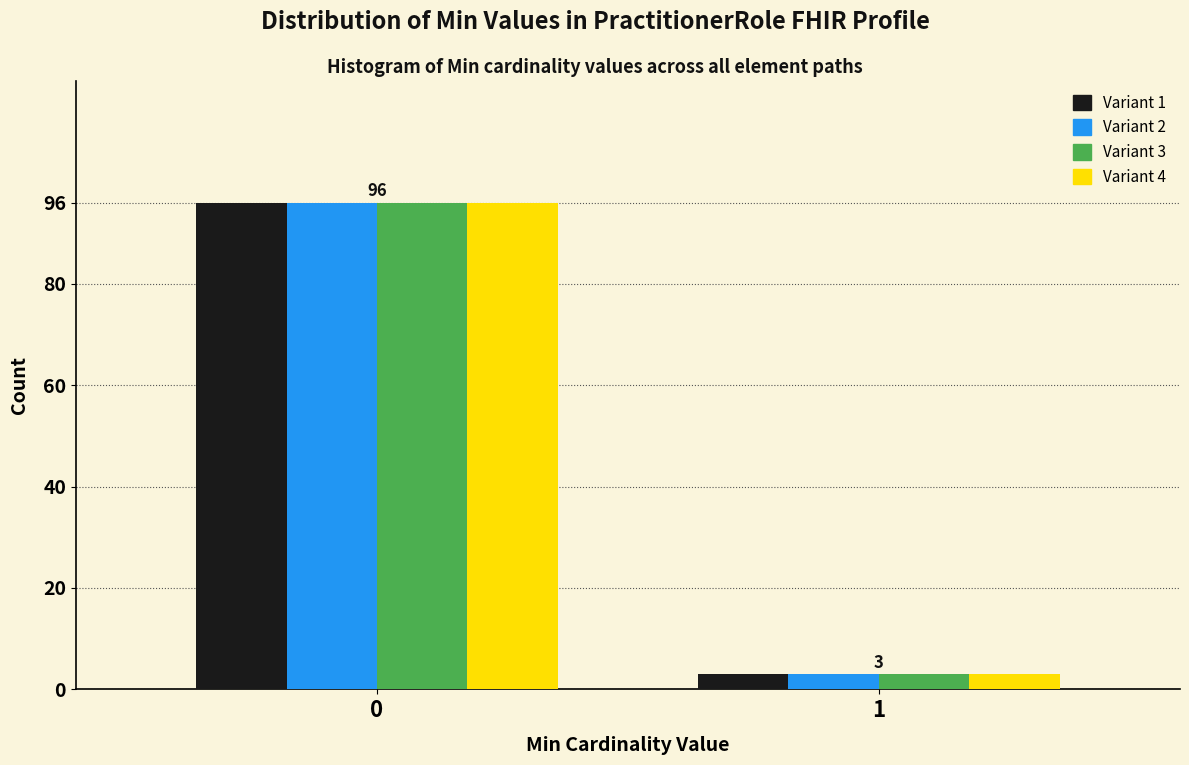

What is the maximum value shown in the chart?

96